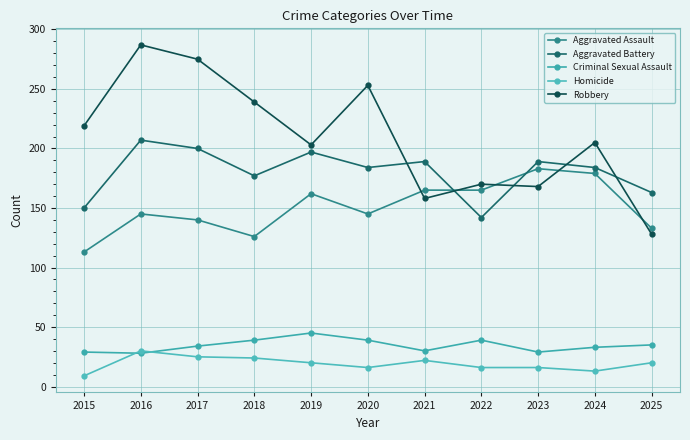

Which series has the largest range (max minus min)?

Robbery